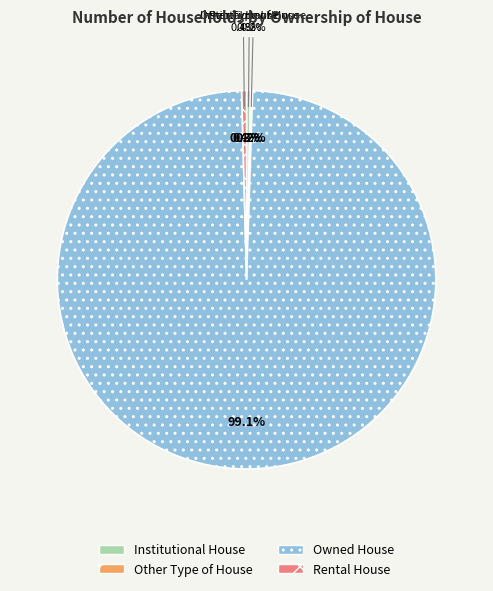

Is the sum of Other Type of House and Rental House greater than half?

No